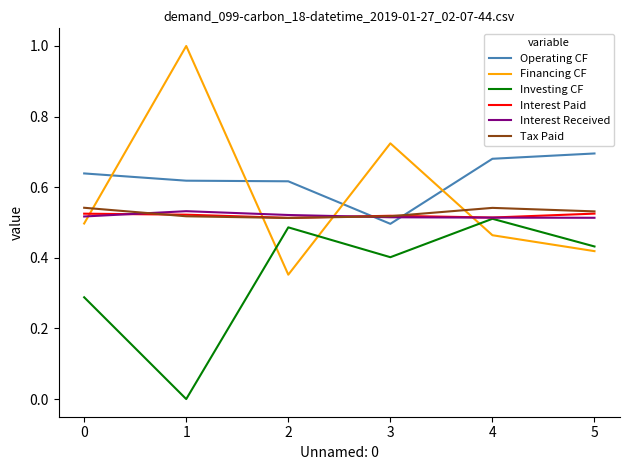

Between which two adjacent categories do Interest Received and Tax Paid first intersect?

0 and 1